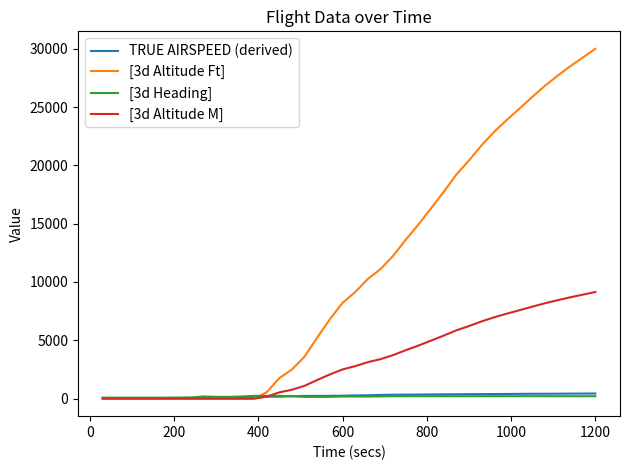

Which series has the largest total across all categories?

[3d Altitude Ft]